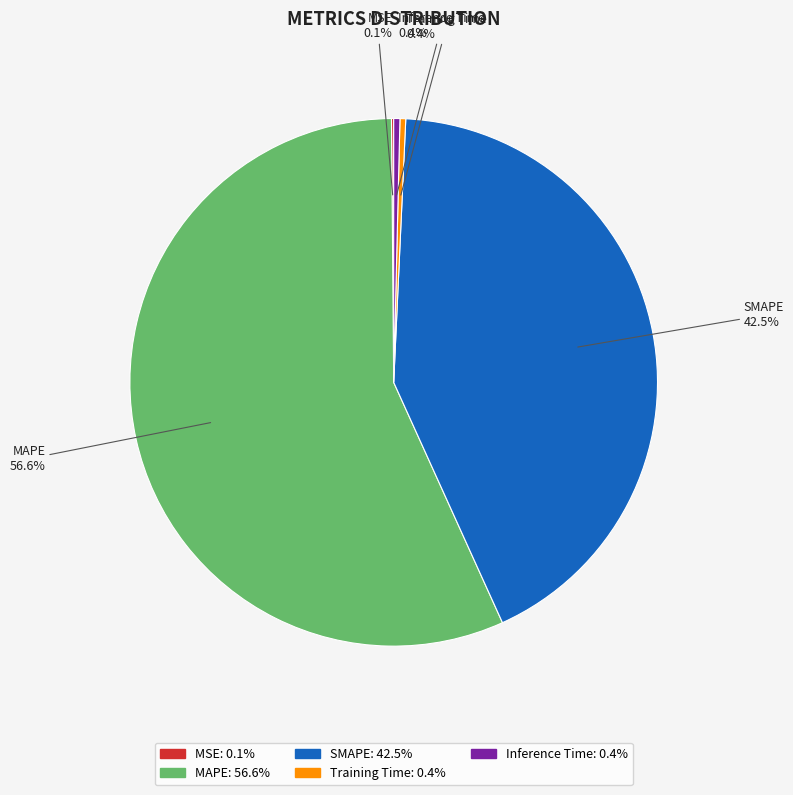

Combined, what portion of the pie is MAPE and SMAPE?

99.1%